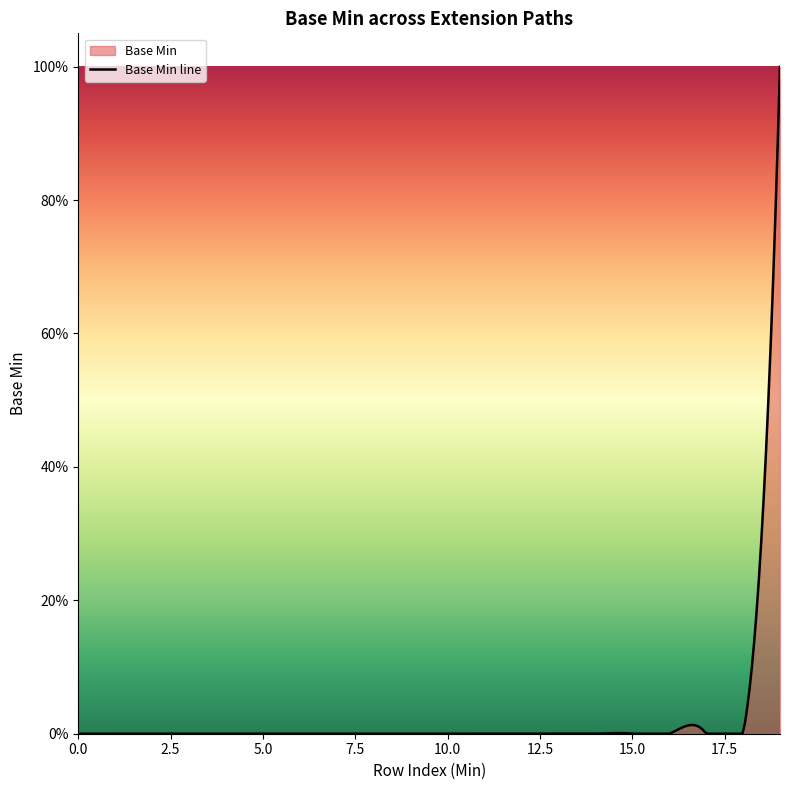

Rank the categories by value from highest to lowest.

1, 0, 0, 0, 0, 0, 0, 0, 0, 0, 0, 0, 0, 0, 0, 0, 0, 0, 0, 0